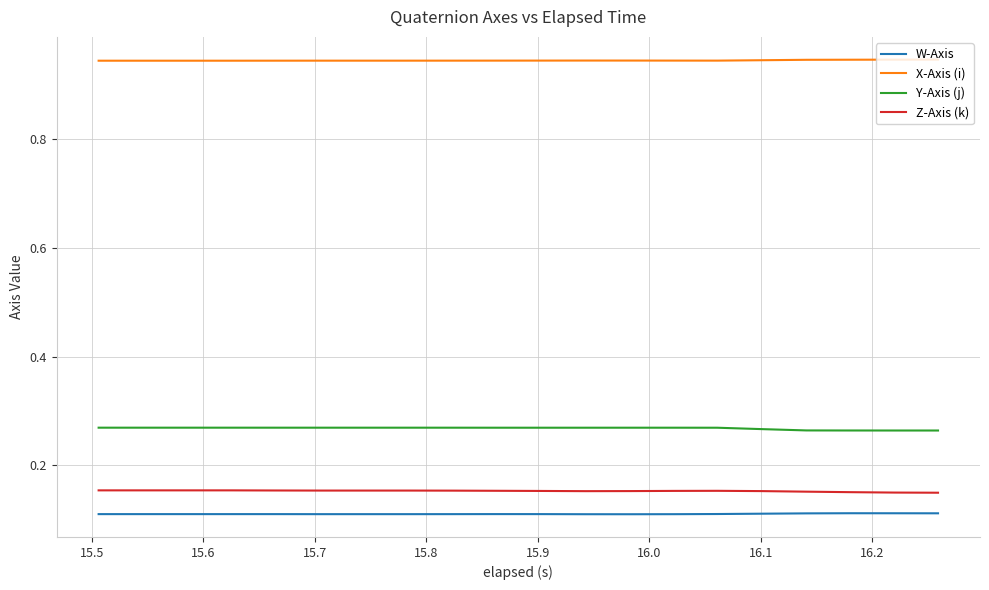

True or false: W-Axis and X-Axis (i) intersect in this chart.

False